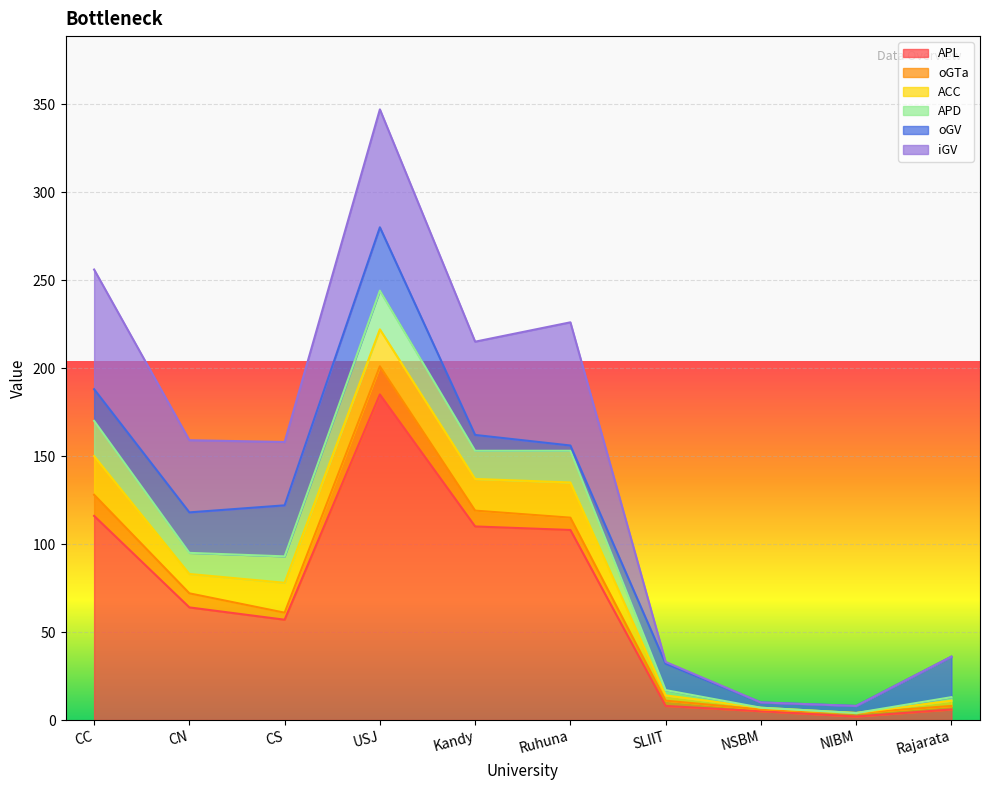

Which series has the largest total across all categories?

APL